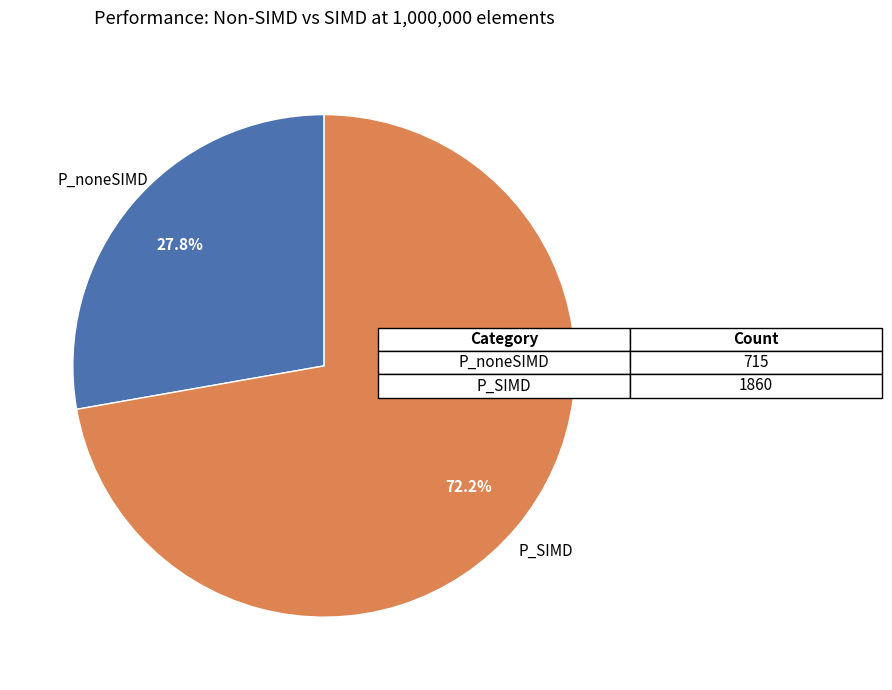

Count the number of slices in the pie.

2